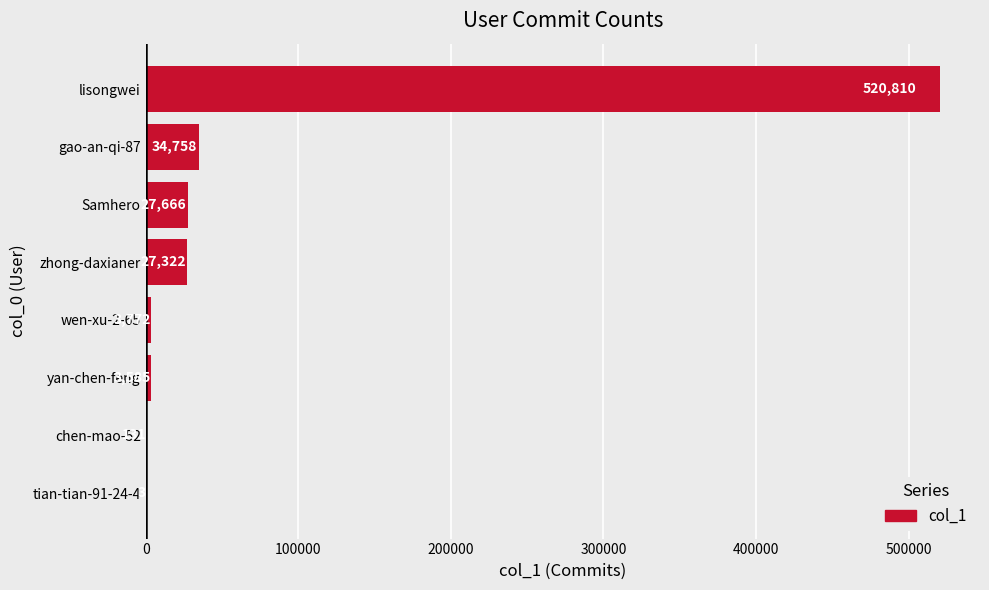

At which category does the chart reach its peak across all series?

lisongwei